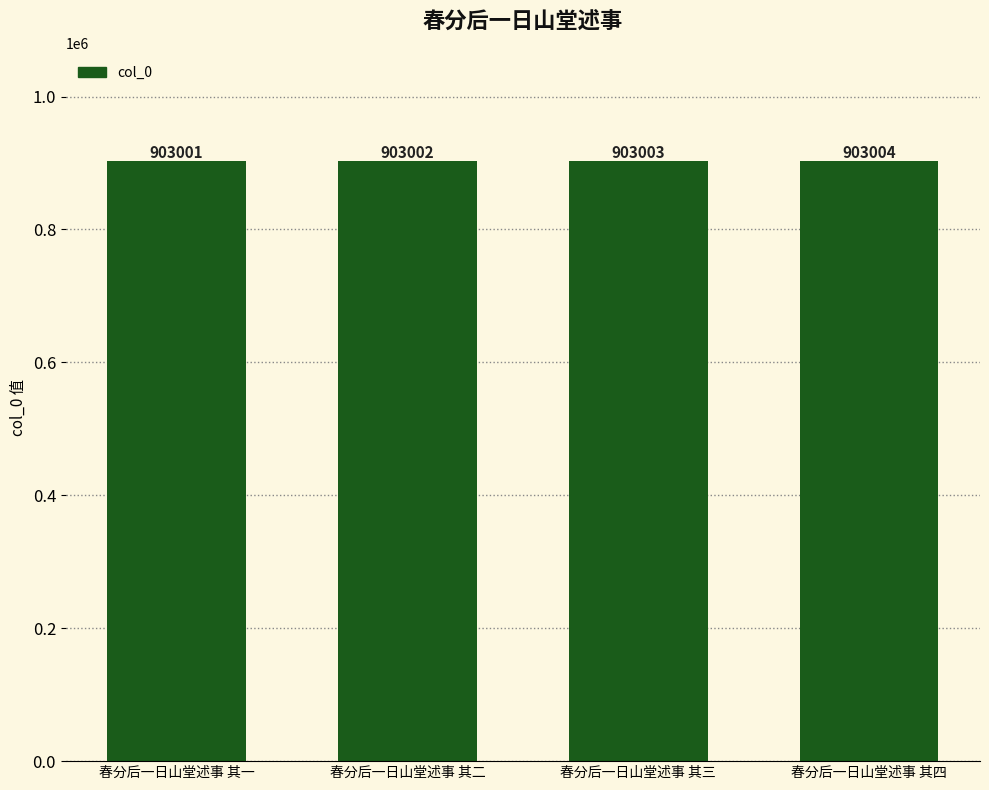

What is the minimum value shown in the chart?

903001